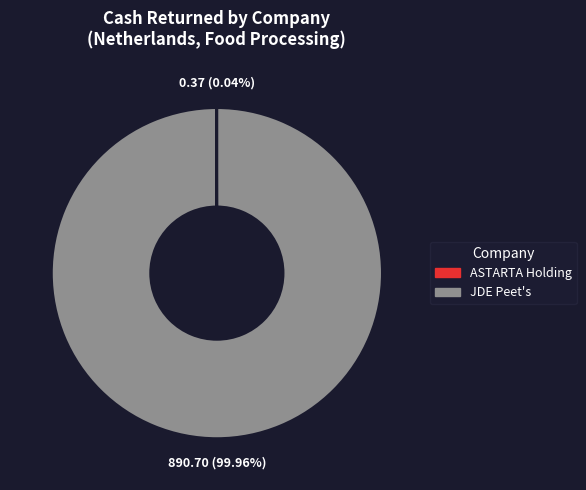

Which slice is the largest?

JDE Peet's